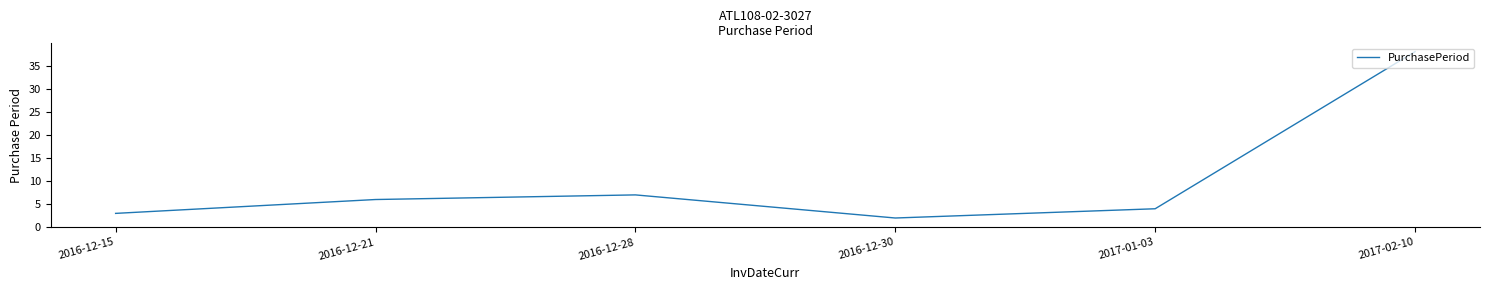

Between 2016-12-15 and 2017-01-03, which is larger?

2017-01-03